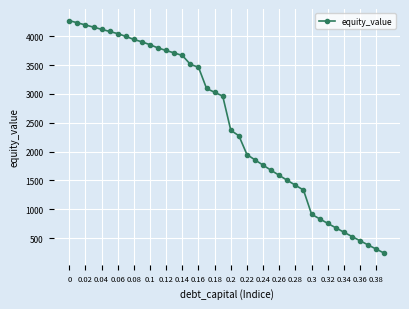

What is the difference between the maximum and minimum values?

4034.2